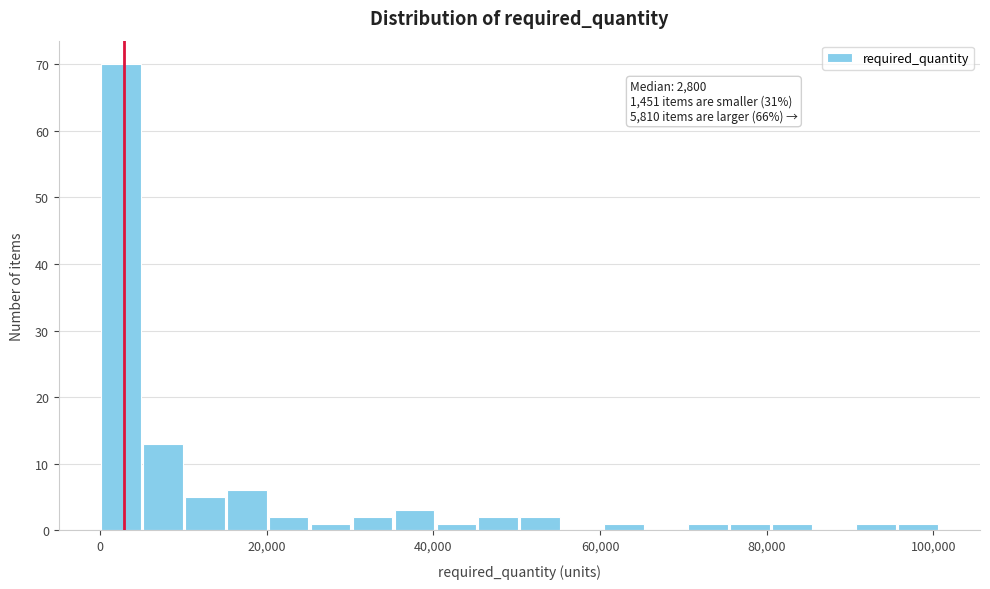

Around what value on the x-axis is the tallest bar? Give the approximate position of its centre, as read against the axis.

2000